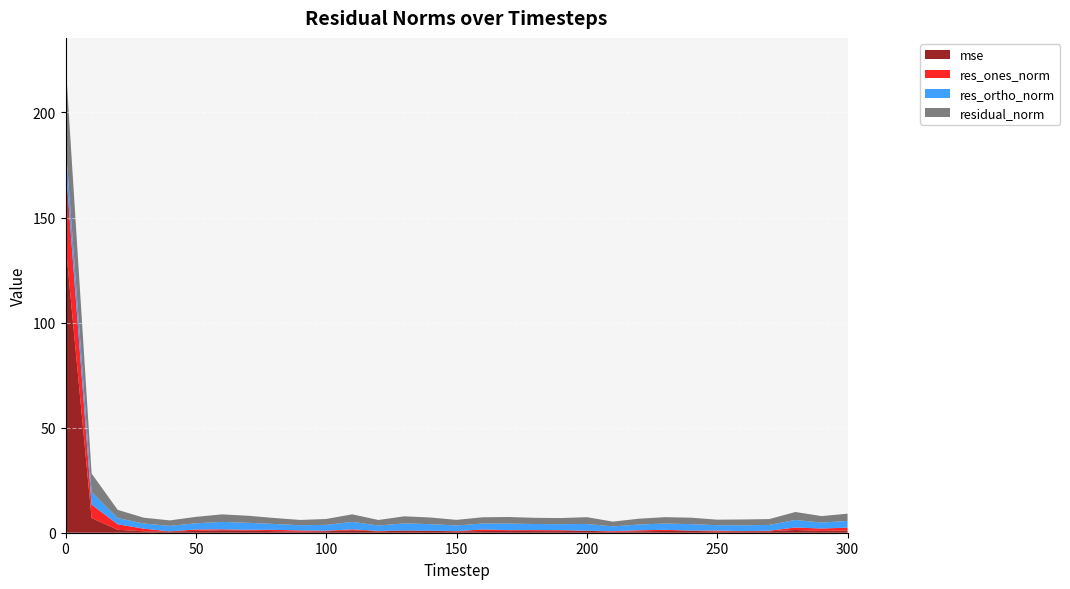

Reading right to left, list all the values displayed in this chart.

mse: 300=1.1	290=0.9	280=1.3	270=0.7	260=0.7	250=0.6	240=0.9	230=0.8	220=0.7	210=0.5	200=0.9	190=0.8	180=0.8	170=0.9	160=0.8	150=0.7	140=0.9	130=1.0	120=0.6	110=1.2	100=0.7	90=0.6	80=0.7	70=1.0	60=1.2	50=0.8	40=0.6	30=0.7	20=1.4	10=7.0	0=137.7
res_ones_norm: 300=1.3	290=1.1	280=1.2	270=0.3	260=0.1	250=0.4	240=0.1	230=0.6	220=0.5	210=0.3	200=0.0	190=0.4	180=0.5	170=0.4	160=0.7	150=0.1	140=0.0	130=0.0	120=0.2	110=0.4	100=0.2	90=0.5	80=0.6	70=0.4	60=0.4	50=0.7	40=0.0	30=1.3	20=2.6	10=6.4	0=37.6
res_ortho_norm: 300=3.2	290=2.9	280=3.6	270=2.8	260=2.8	250=2.6	240=3.1	230=3.0	220=2.7	210=2.3	200=3.2	190=2.9	180=2.9	170=3.1	160=2.9	150=2.7	140=3.2	130=3.4	120=2.6	110=3.6	100=2.8	90=2.5	80=2.8	70=3.3	60=3.5	50=3.0	40=2.6	30=2.5	20=2.9	10=6.0	0=10.1
residual_norm: 300=3.5	290=3.1	280=3.8	270=2.8	260=2.8	250=2.6	240=3.1	230=3.0	220=2.8	210=2.3	200=3.2	190=2.9	180=2.9	170=3.1	160=3.0	150=2.7	140=3.2	130=3.4	120=2.6	110=3.6	100=2.8	90=2.5	80=2.9	70=3.4	60=3.6	50=3.0	40=2.6	30=2.8	20=3.9	10=8.8	0=38.9